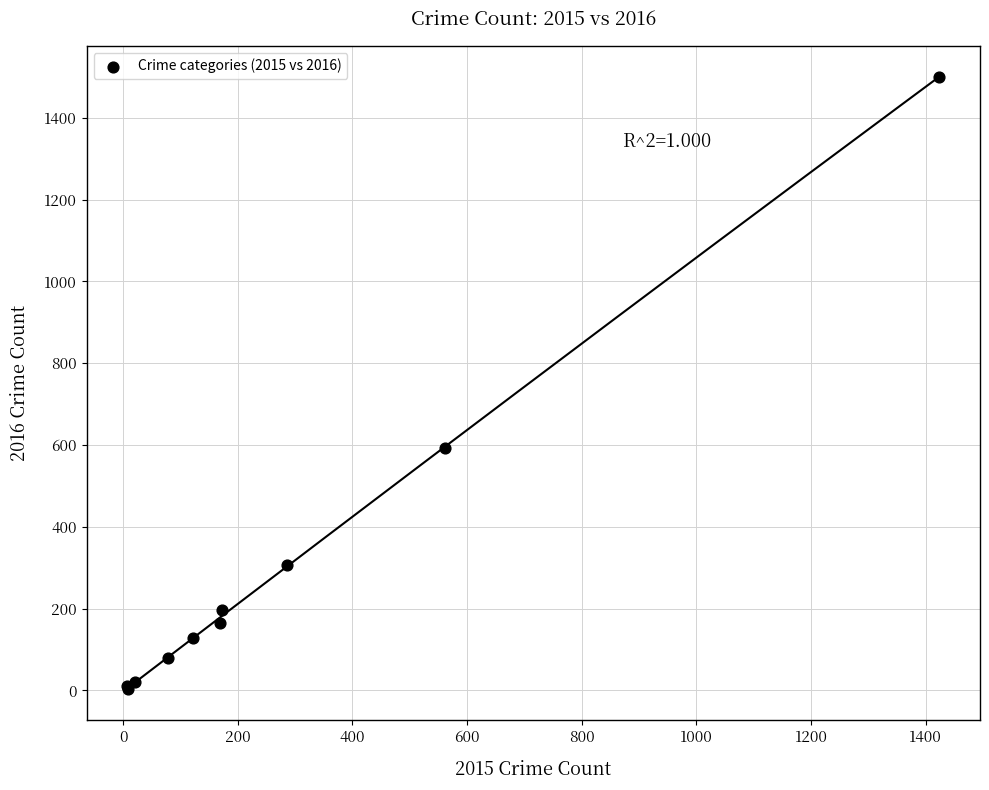

What Y value in the scatter plot is closest to 752?

594